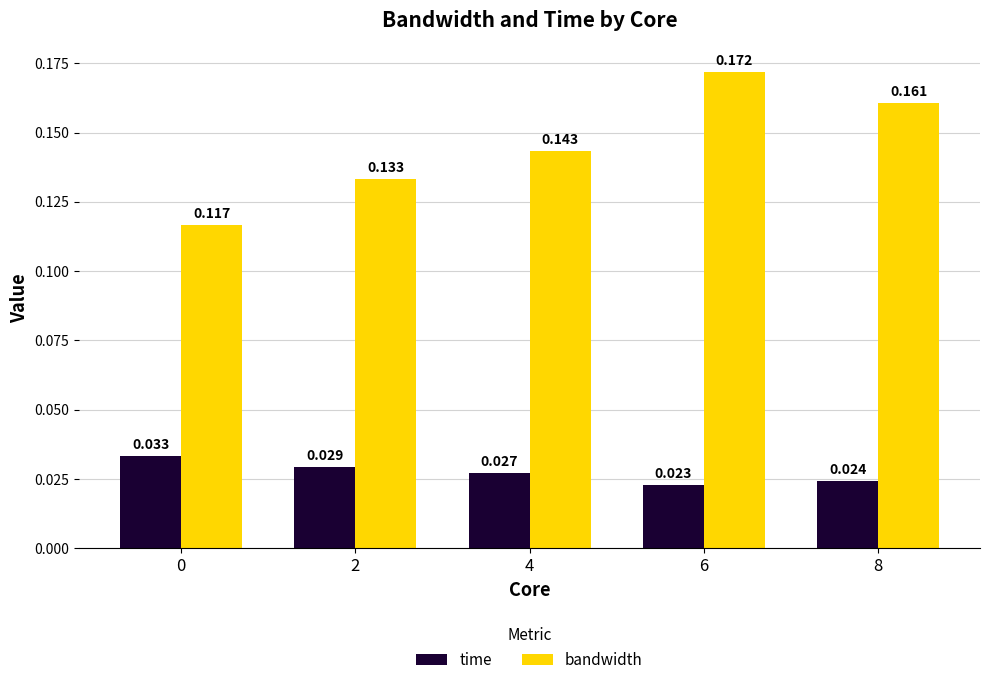

The bandwidth series shows 0.2 at 4. True or false?

False